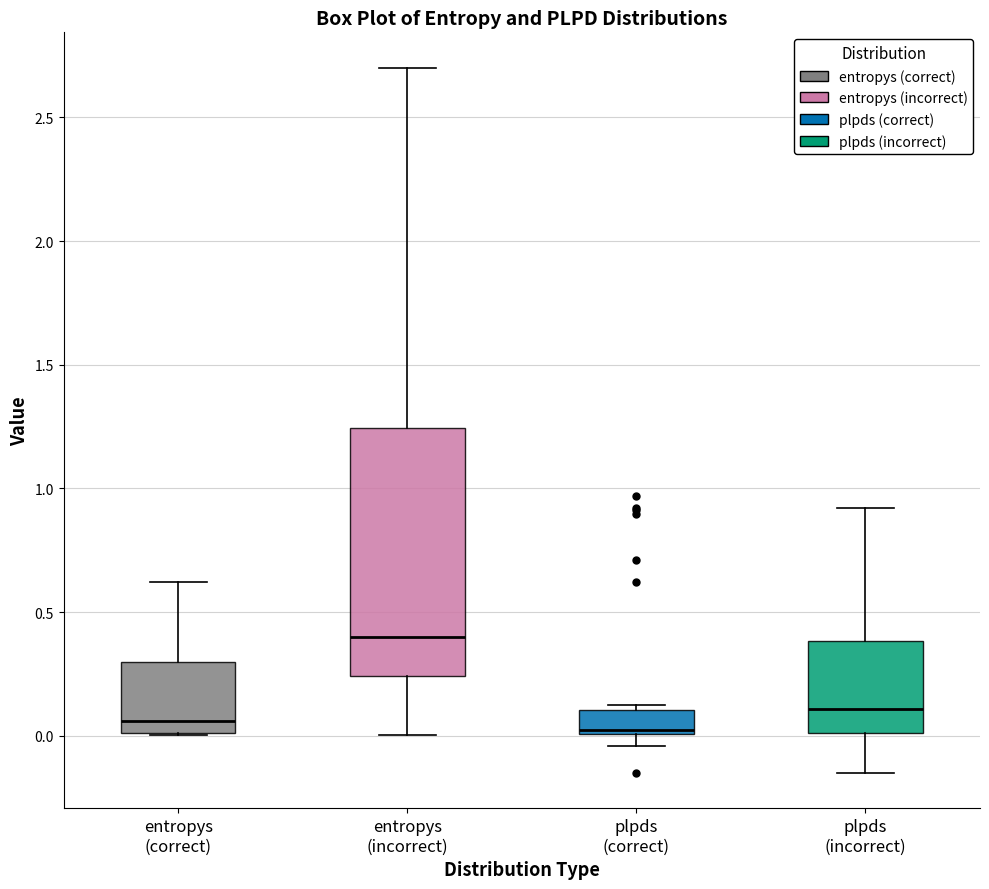

Reading left to right, transcribe this box plot: for each box, give where its median line is, the range the box spans, and where its two whiskers end, as read against the y-axis. The values are not printed on the chart, so give them approximately, as read against the axis.

entropys (correct): median 0.05, box 0.00 to 0.30, whiskers 0.00 to 0.60
entropys (incorrect): median 0.40, box 0.25 to 1.25, whiskers 0.00 to 2.70
plpds (correct): median 0.00 (just above the box's lower edge), box 0.00 to 0.10, whiskers -0.05 to 0.15
plpds (incorrect): median 0.10, box 0.00 to 0.40, whiskers -0.15 to 0.90